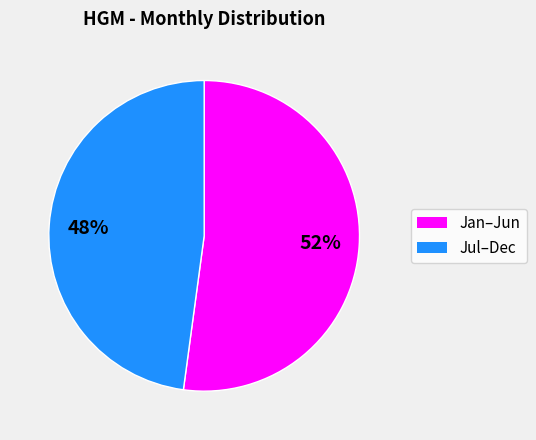

Is there a majority slice in this chart?

Yes